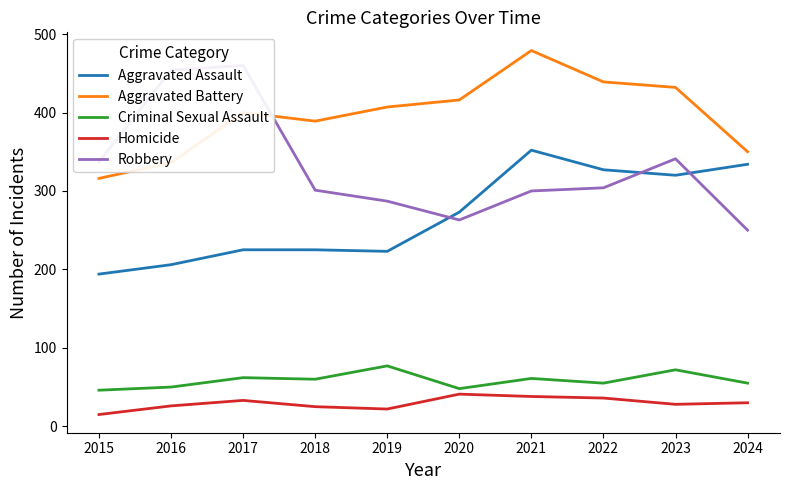

True or false: Aggravated Assault and Aggravated Battery intersect in this chart.

False